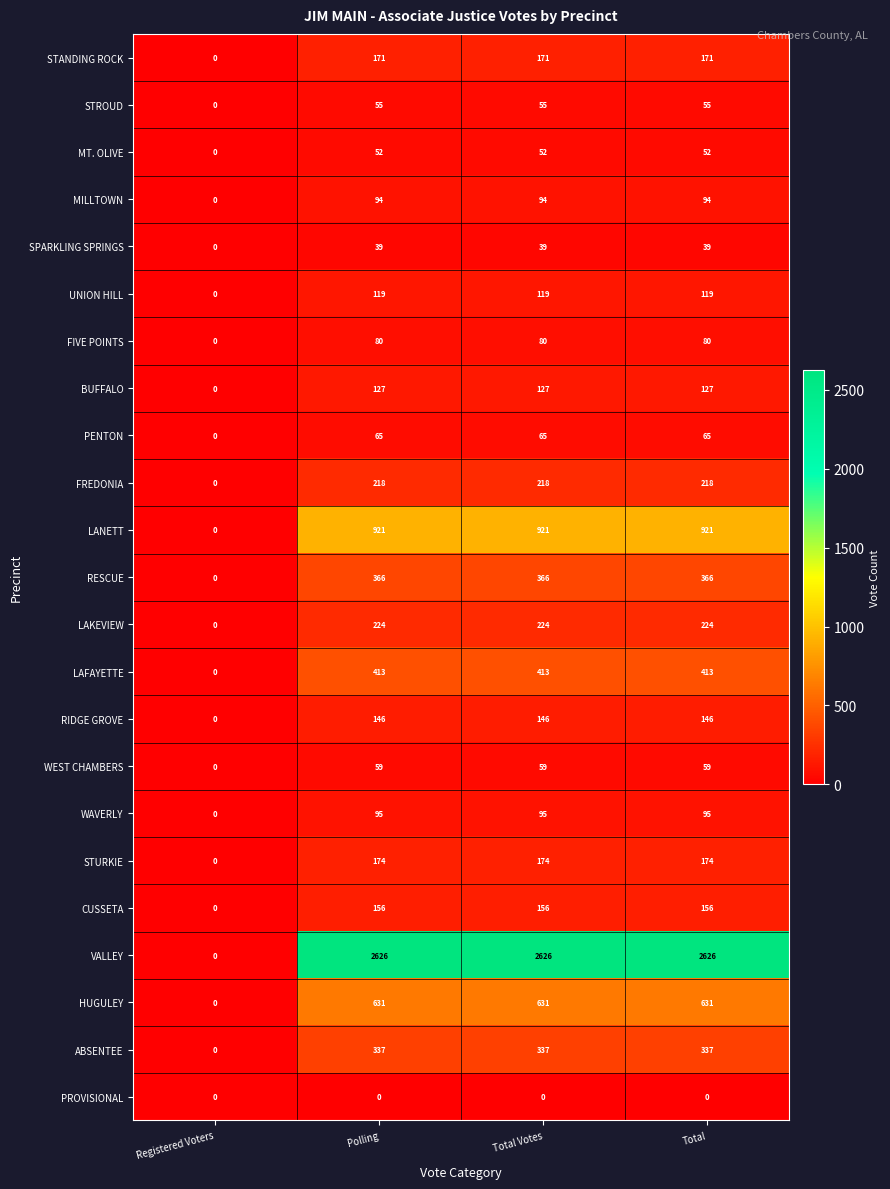

Is the value of STROUD at Total greater than the value of BUFFALO at Registered Voters?

Yes